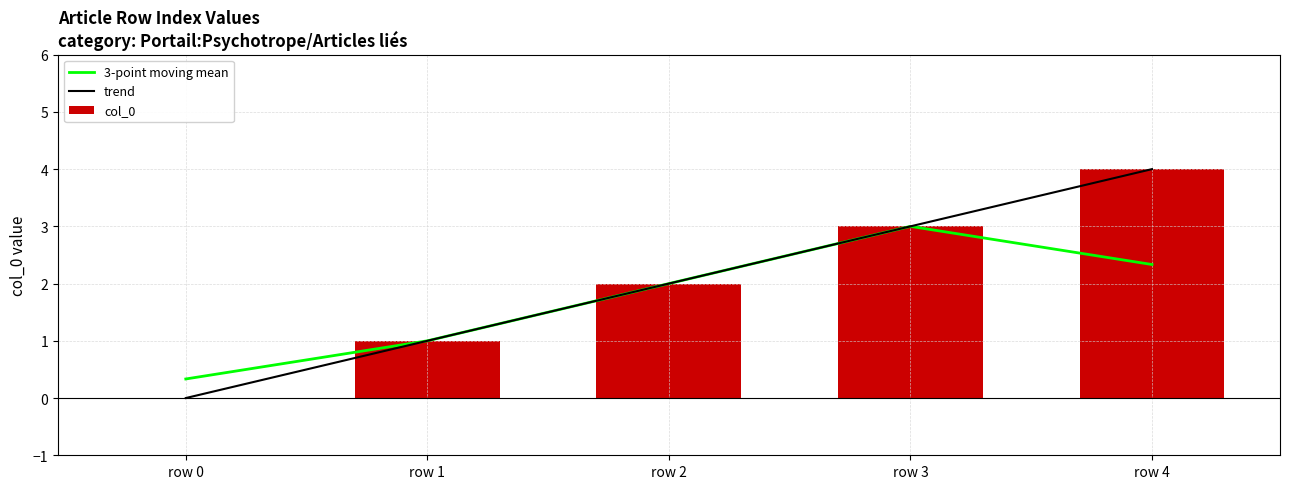

Is the value of 3-point moving mean at row 0 greater than the value of col_0 at row 0?

Yes